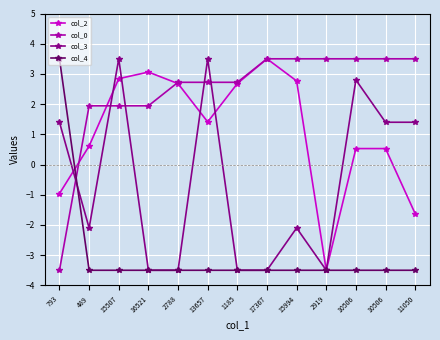

What is the difference between the highest and lowest values at 13657?

7.0